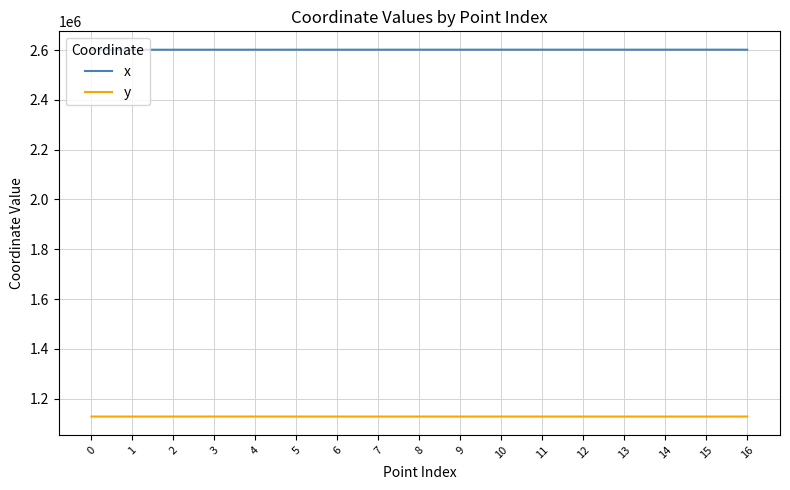

What is the difference between the highest and lowest values at 12?

1473251.1